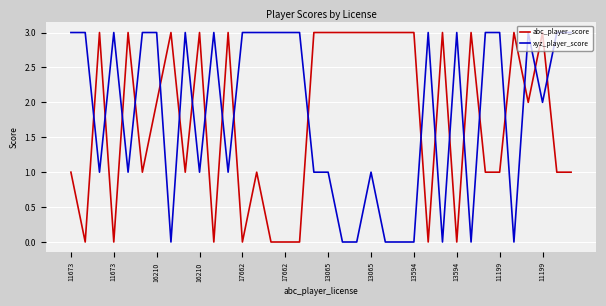

What is the greatest value displayed?

3